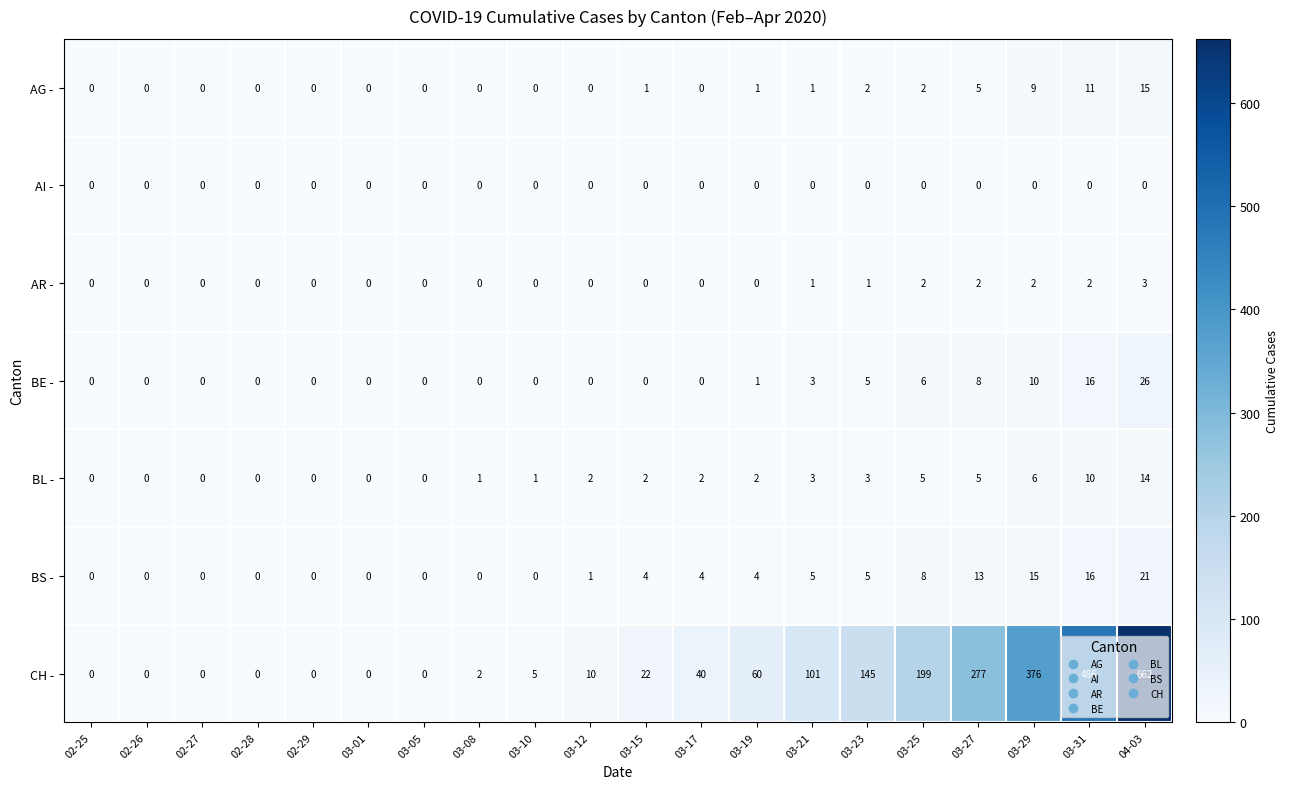

Which series has the largest total across all categories?

CH -